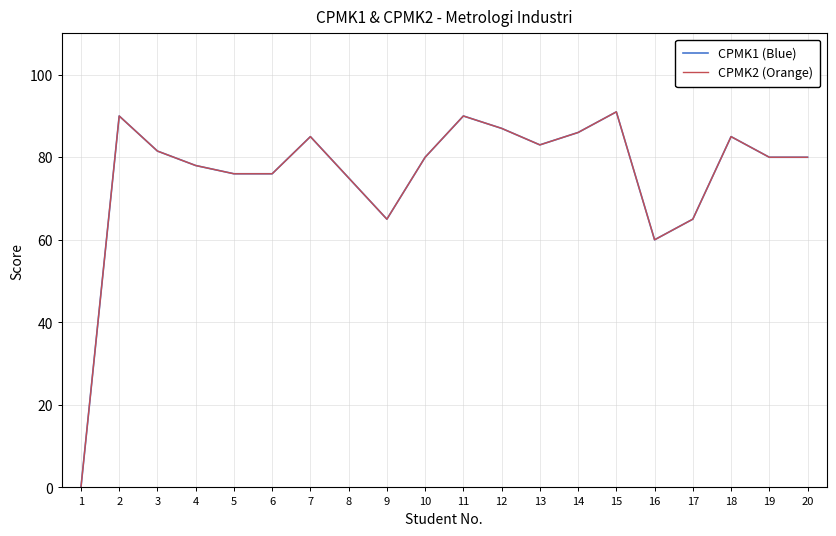

Does the chart display data point markers on the line(s)?

No